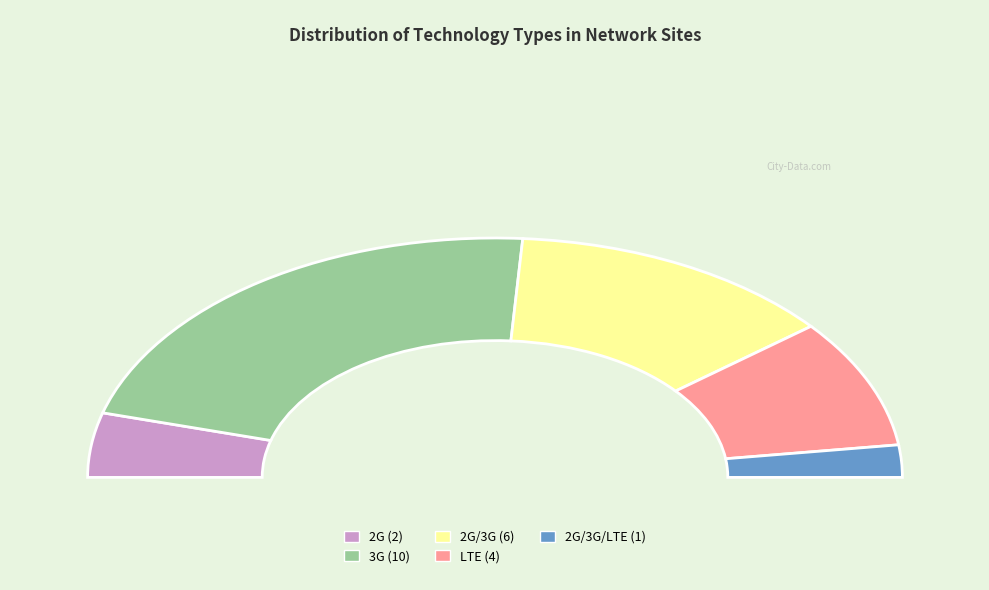

Count the number of slices in the pie.

5